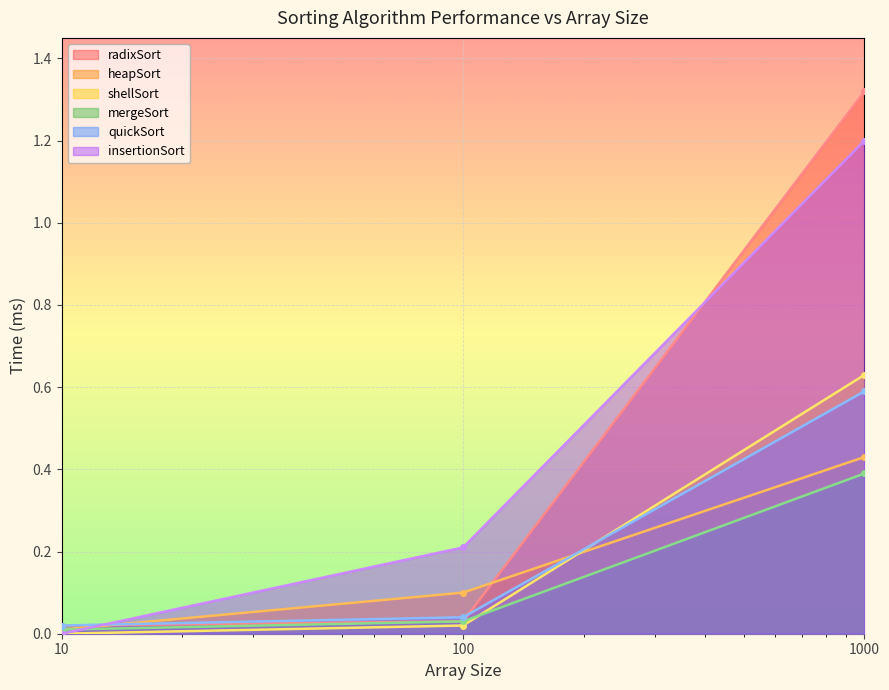

The heapSort series shows 0.1 at 100. True or false?

True